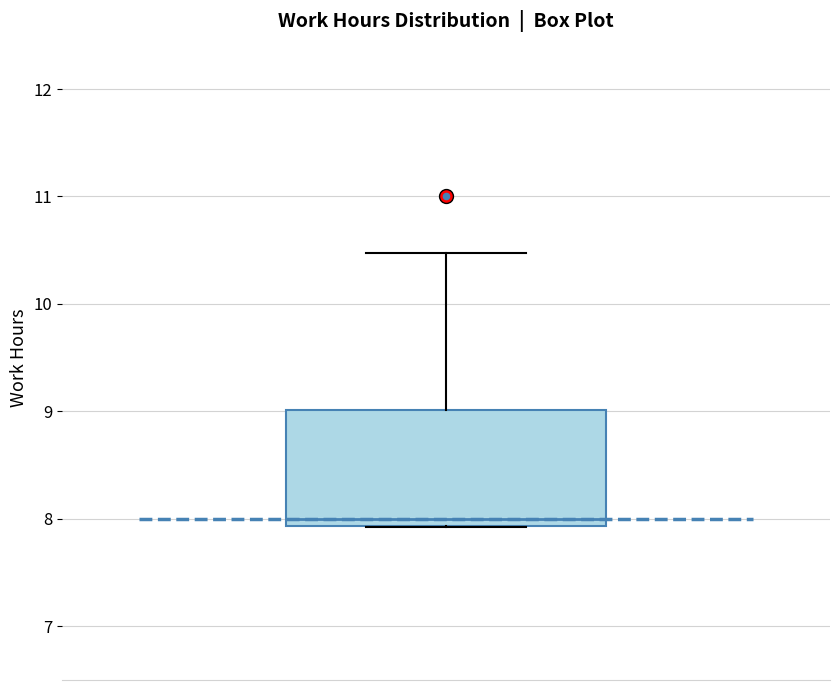

Transcribe this box plot: give where the median line is, the range the box spans, and where the two whiskers end, as read against the y-axis. The values are not printed on the chart, so give them approximately, as read against the axis.

median 8.0, box 7.9 to 9.0, whiskers 7.9 to 10.5